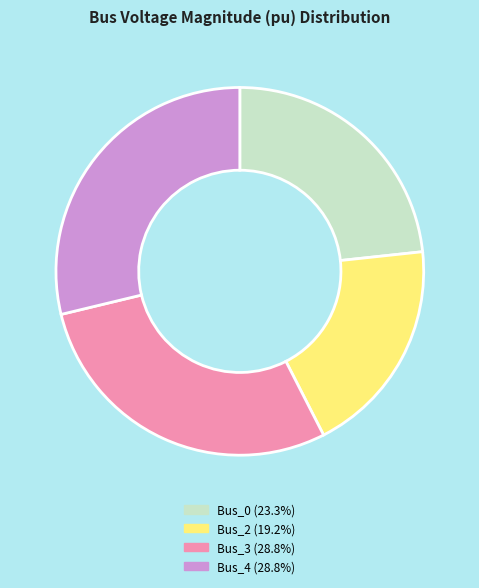

Which category has the smallest portion of the pie?

Bus_2